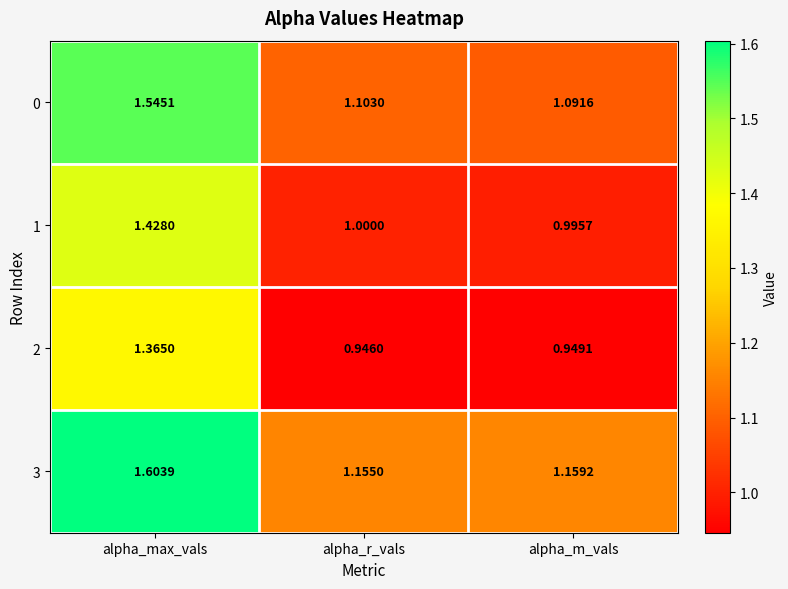

What is the spread (max minus min) of values at alpha_m_vals?

0.2